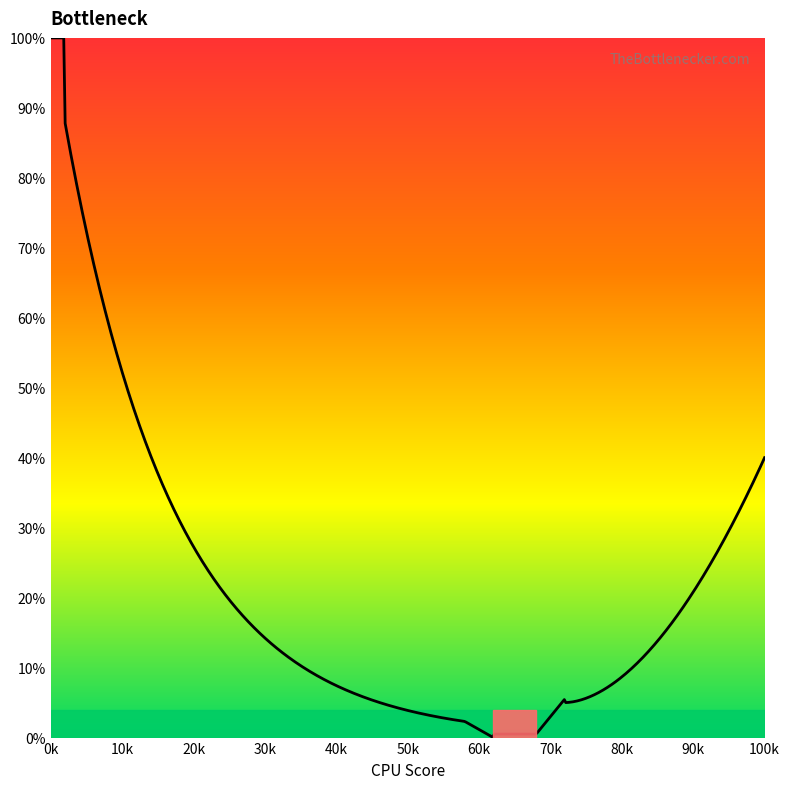

What is the maximum value shown in the chart?

100.0